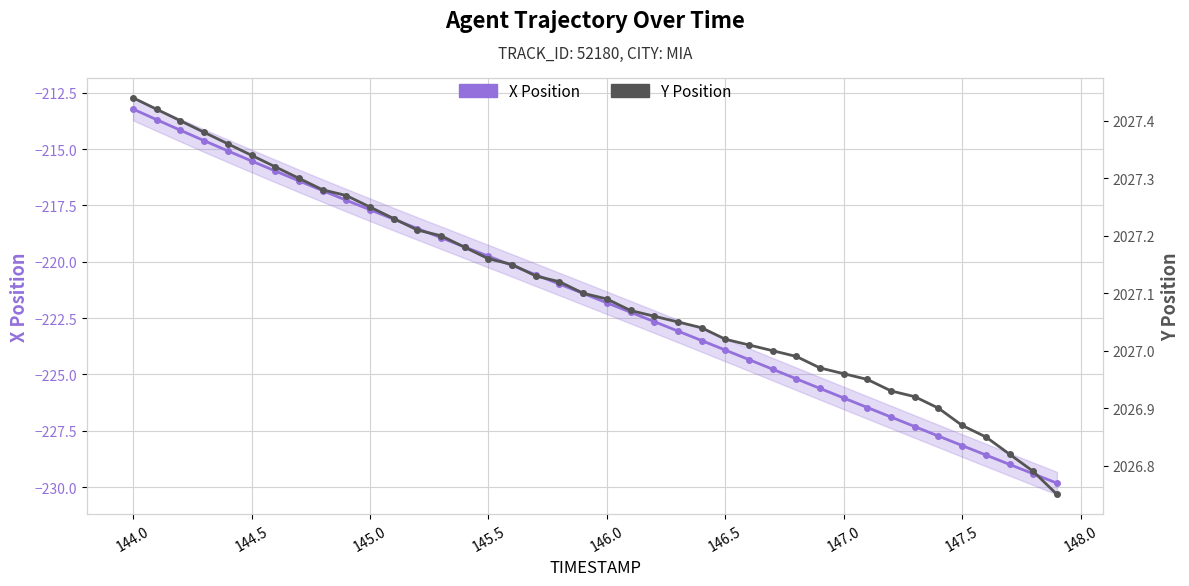

How many data points in X Position are above -221?

19